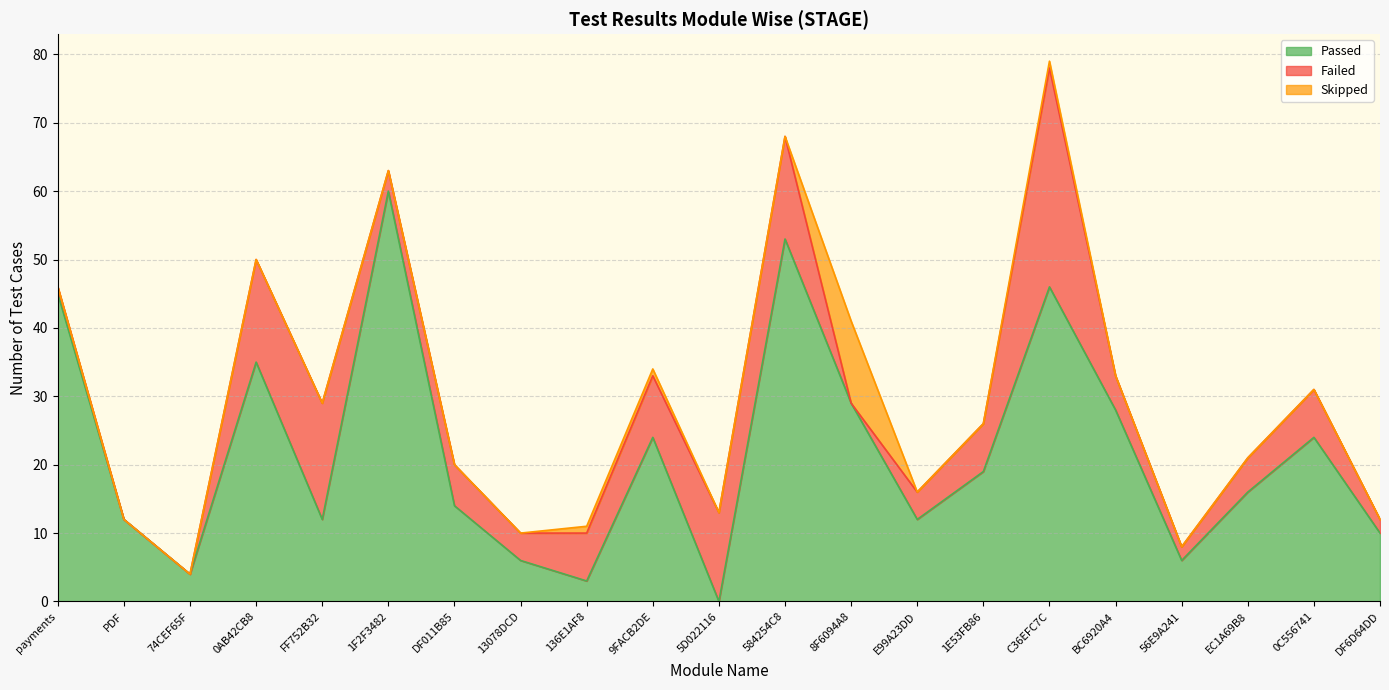

What is the difference between the maximum and minimum values in the Skipped series?

12